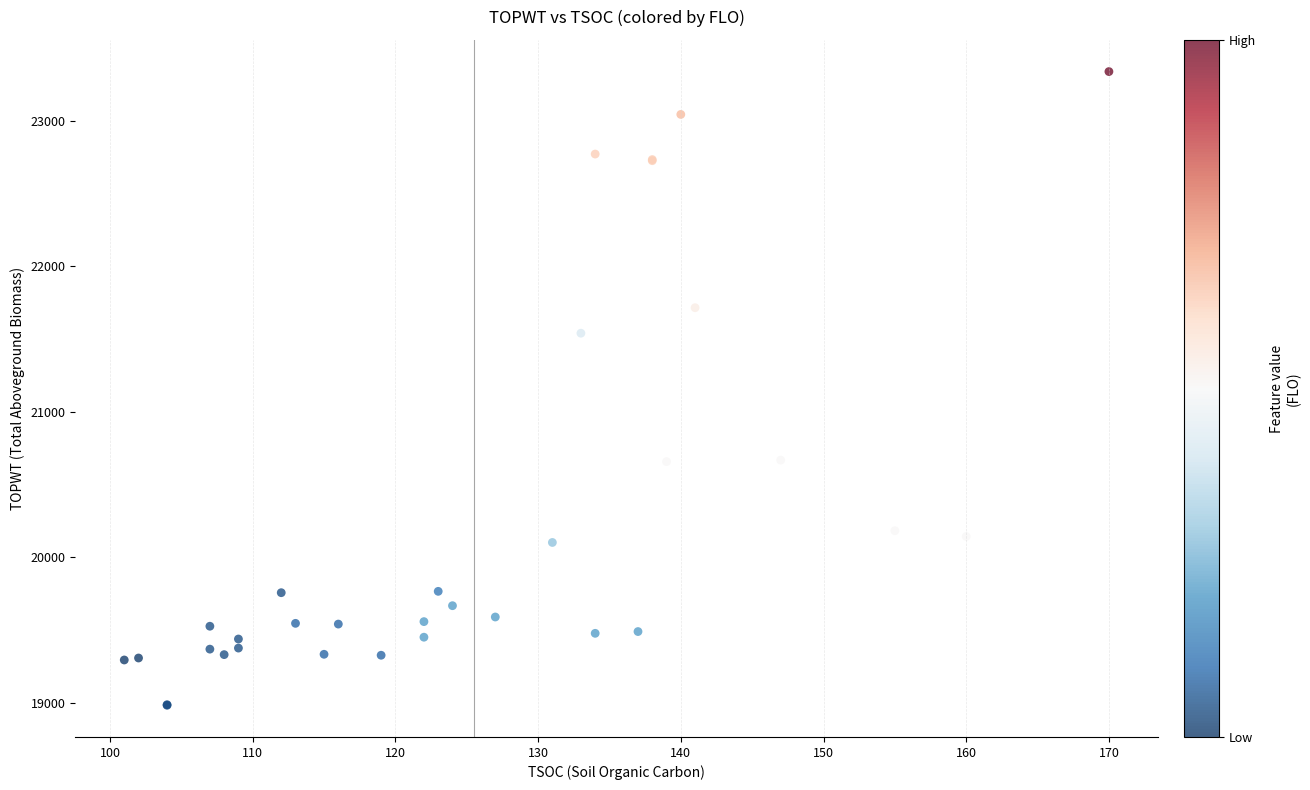

What Y value in the scatter plot is closest to 21159?

21538.8